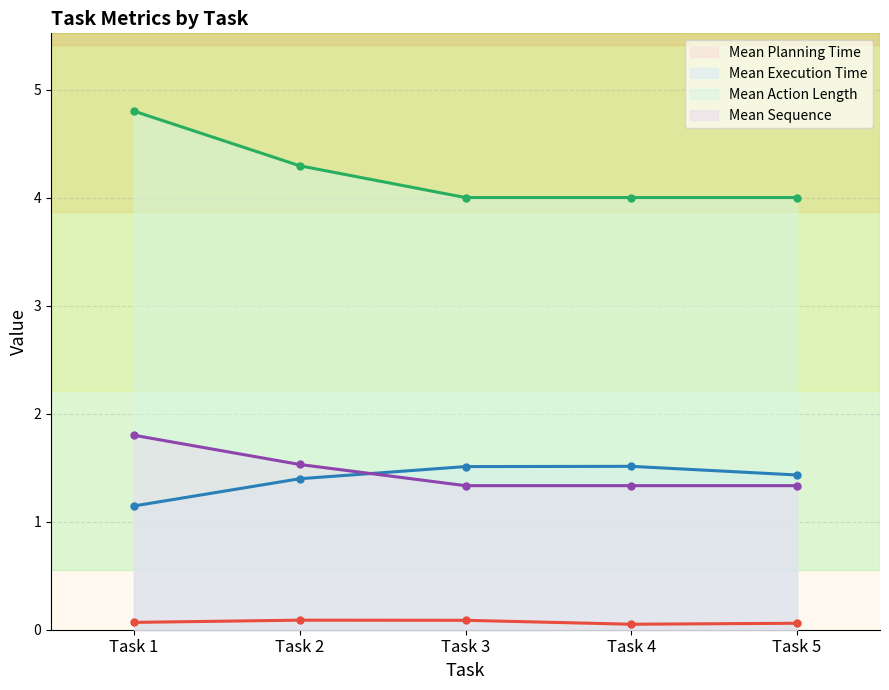

True or false: mean_execution_time has a value of 0.7 at Task 1.

False